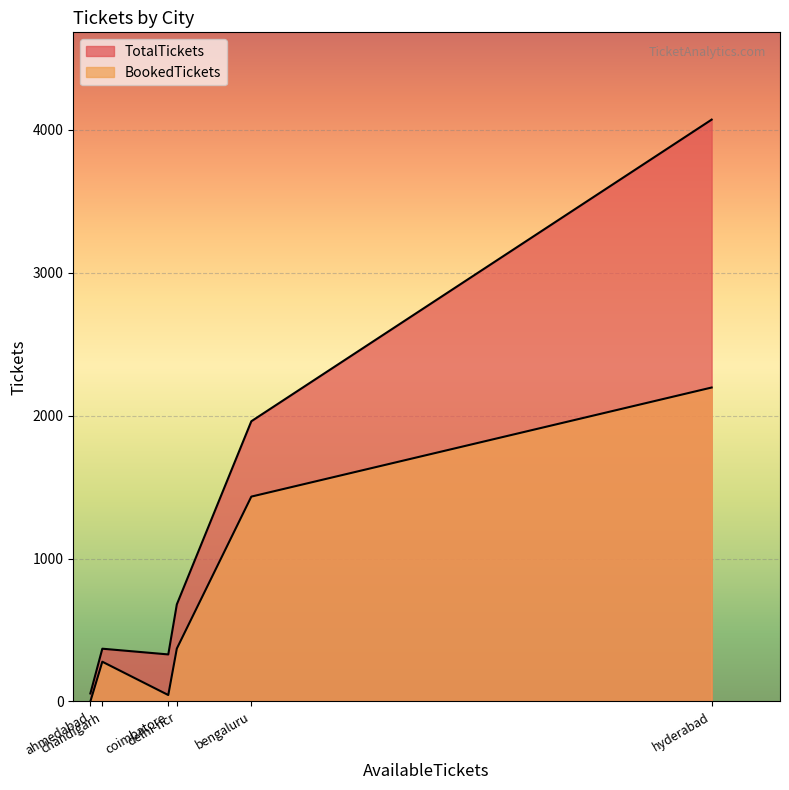

How many categories are shown in the chart?

6